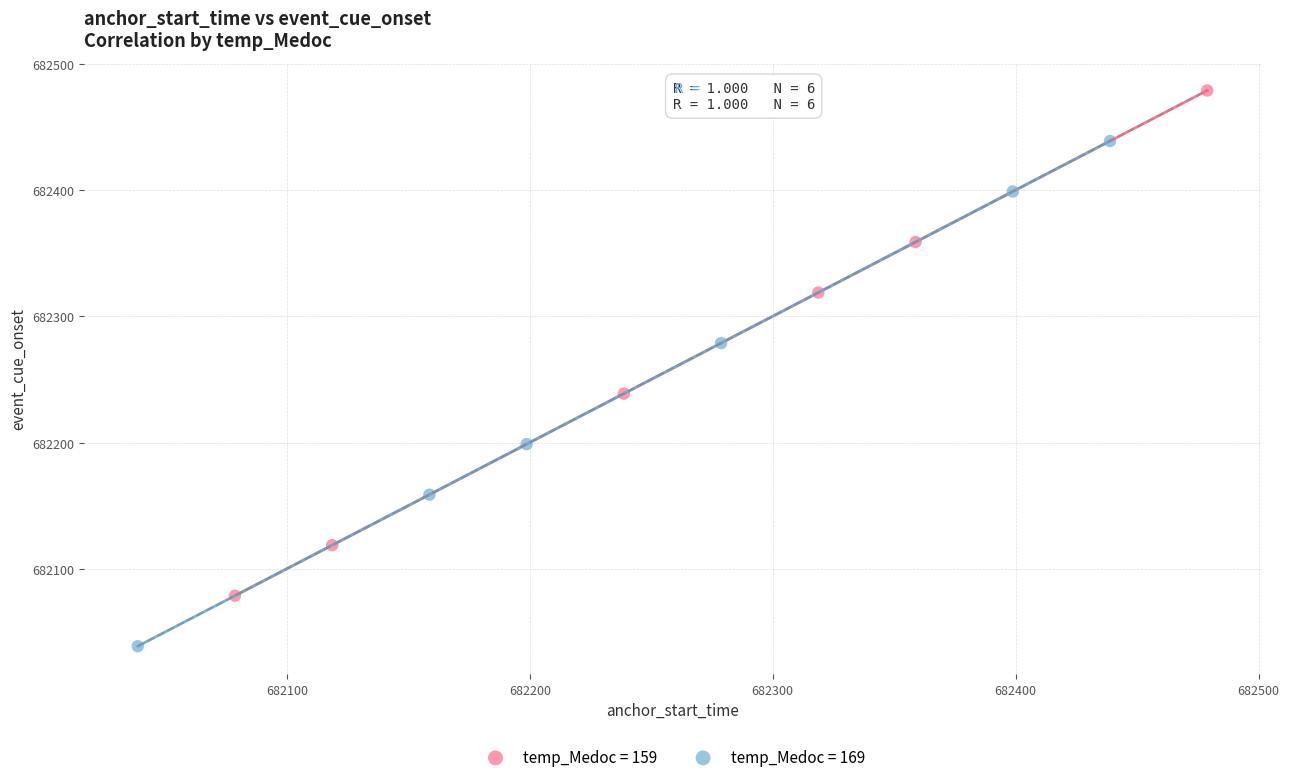

What are all the series names shown in the legend?

temp_Medoc = 159, temp_Medoc = 169